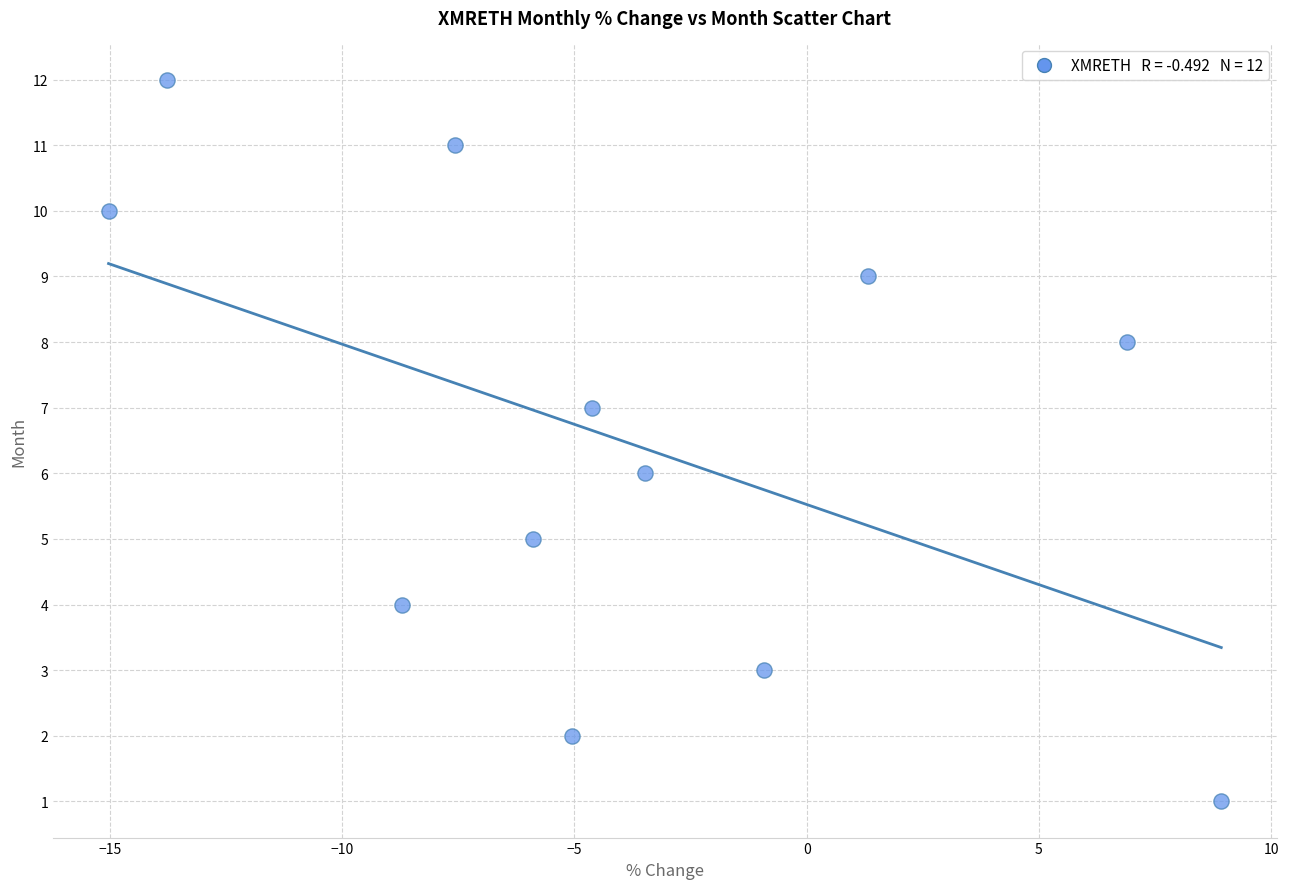

What is the range of Y values (max minus min)?

11